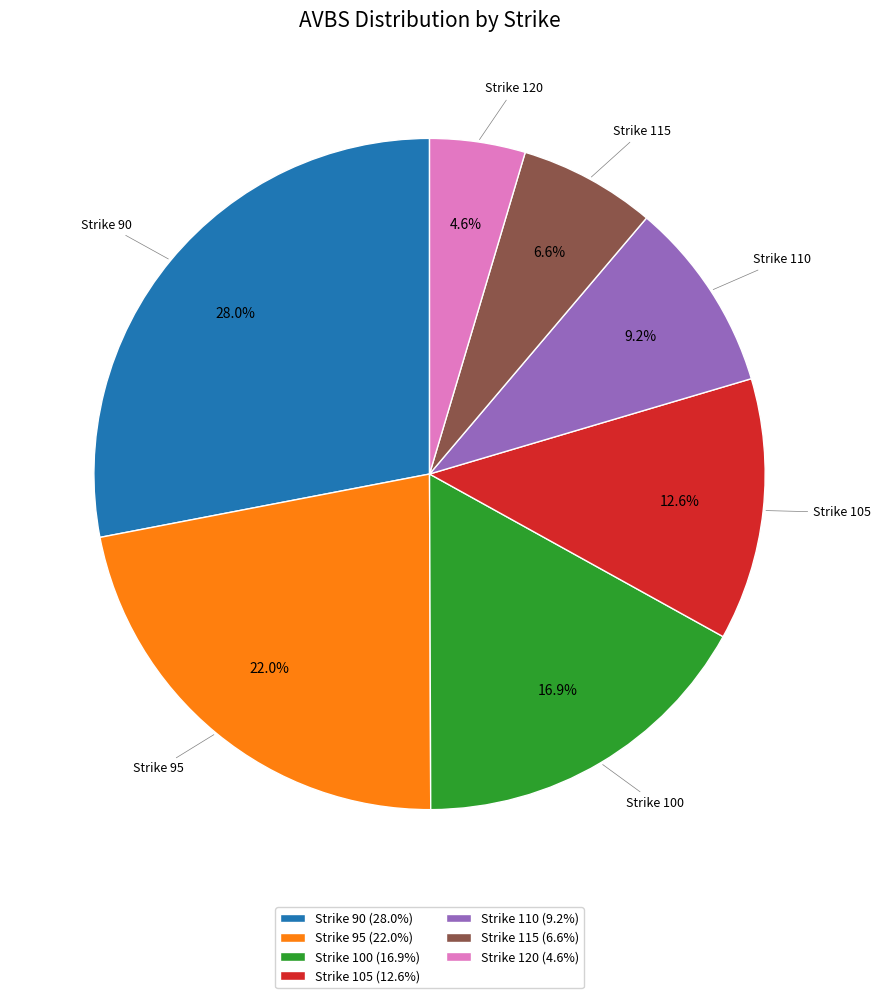

Count the number of slices in the pie.

7